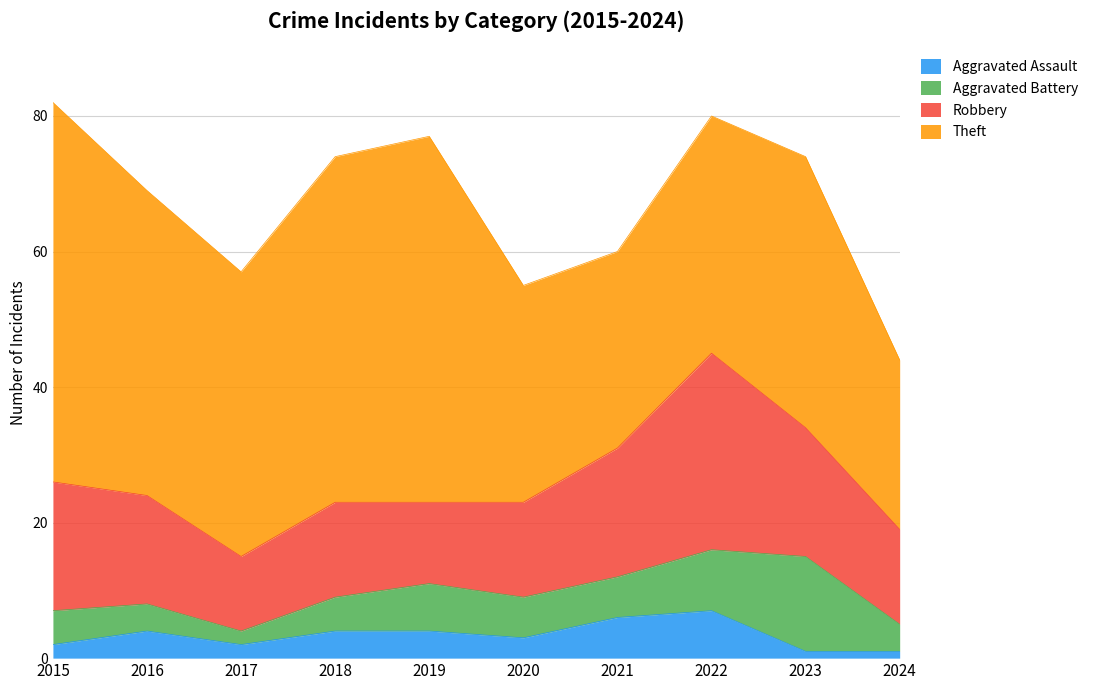

True or false: Aggravated Assault and Theft intersect in this chart.

False